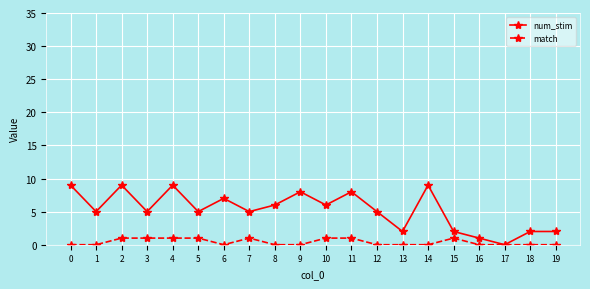

Where is the first local minimum for num_stim?

1